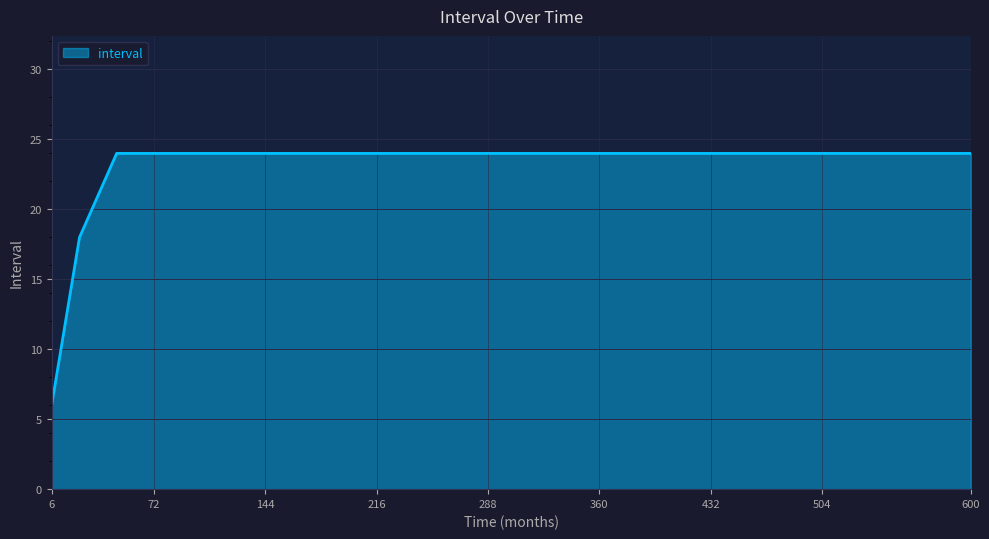

What is the greatest value displayed?

24